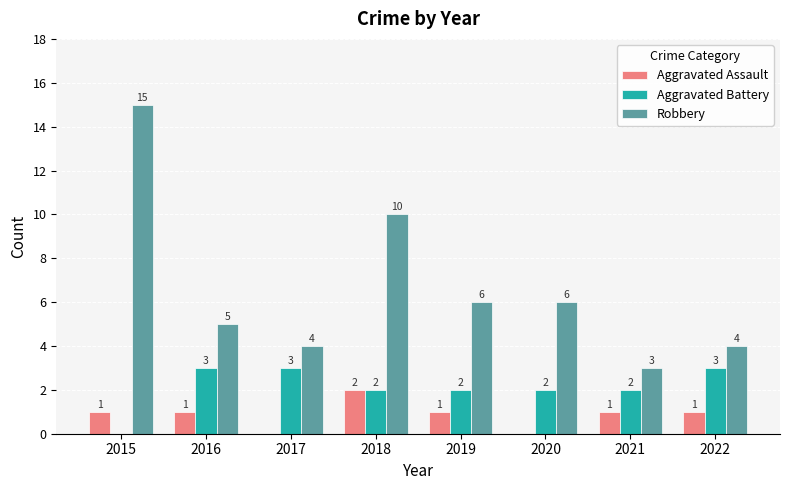

What is the maximum value shown in the chart?

15